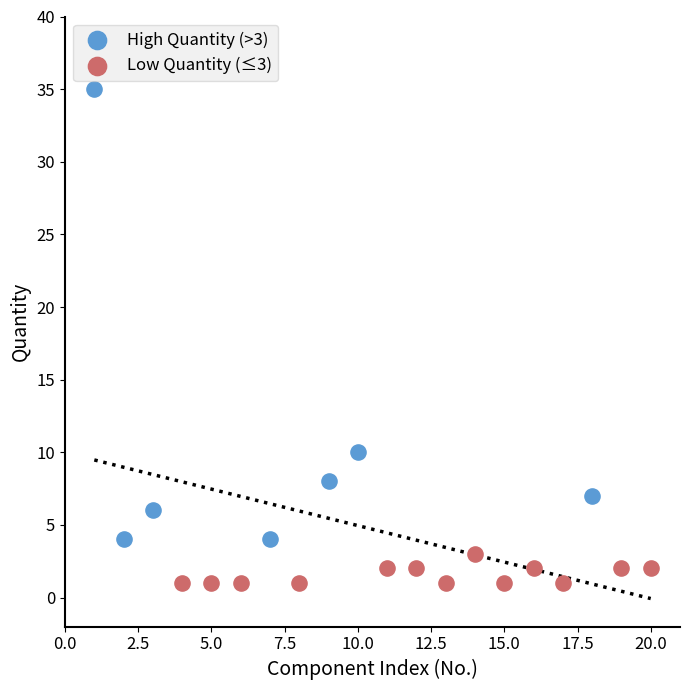

What are all the series names shown in the legend?

High Quantity (>3), Low Quantity (≤3)